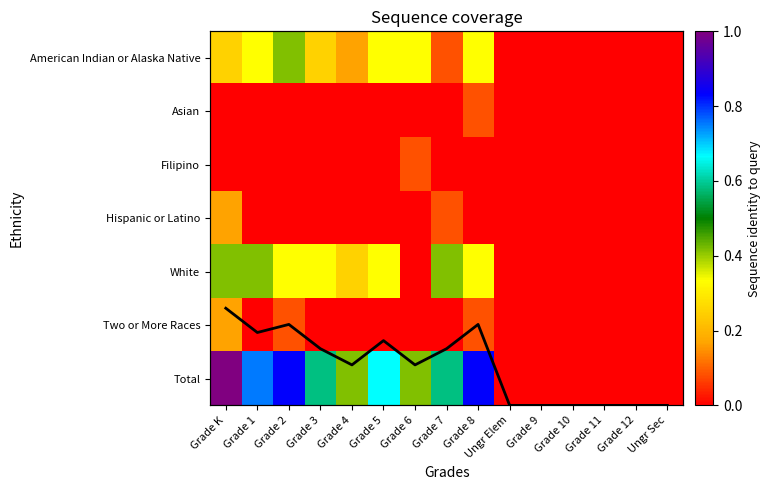

How many positive values does the Total series have?

9